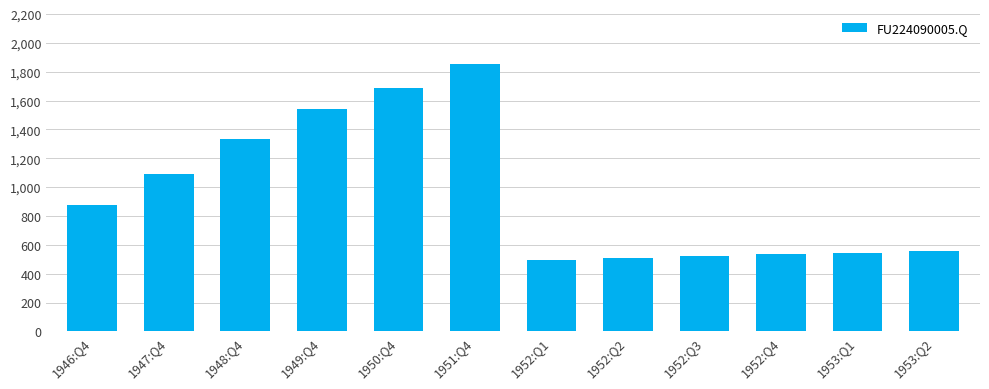

Reading left to right, transcribe all the data shown in this chart.

878	1094	1332	1539	1685	1854	497	510	523	536	546	558